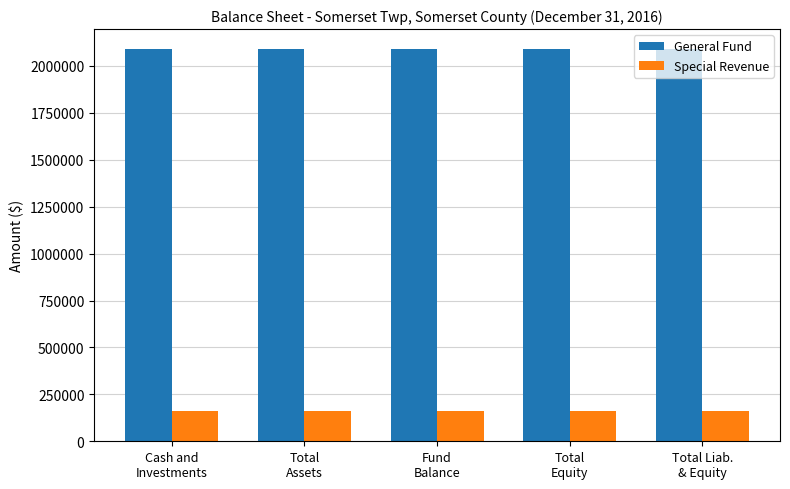

Rank the series by their maximum value, from highest to lowest.

General Fund, Special Revenue